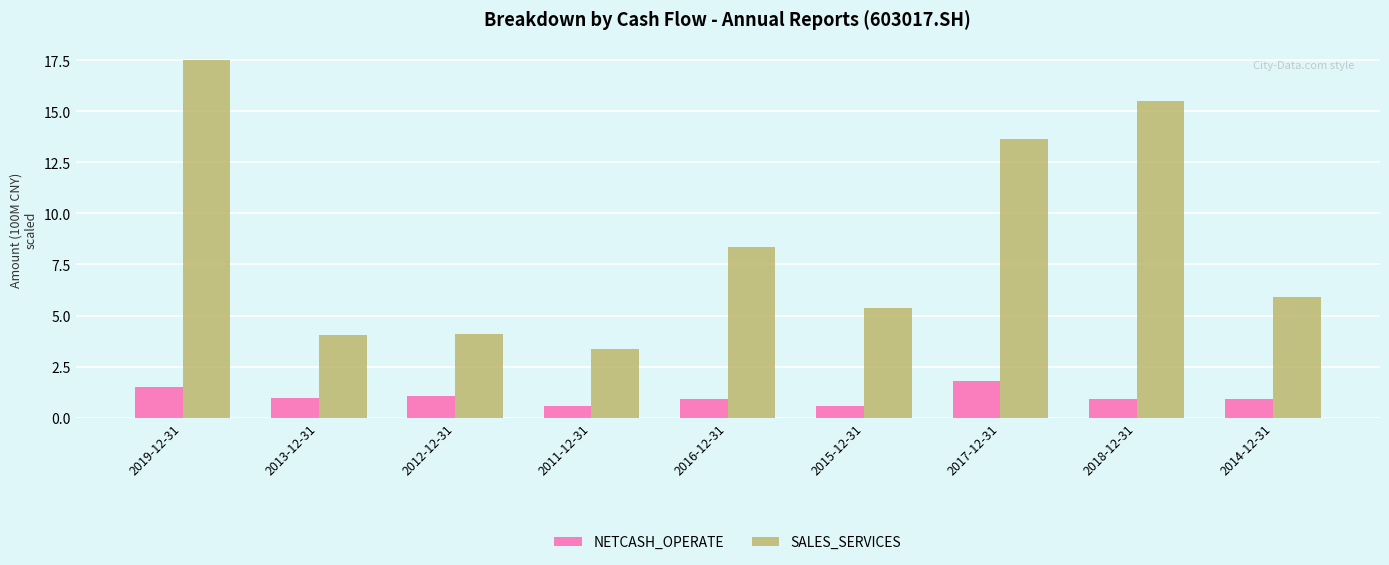

Is it true that SALES_SERVICES equals 4.1 at 2016-12-31?

False